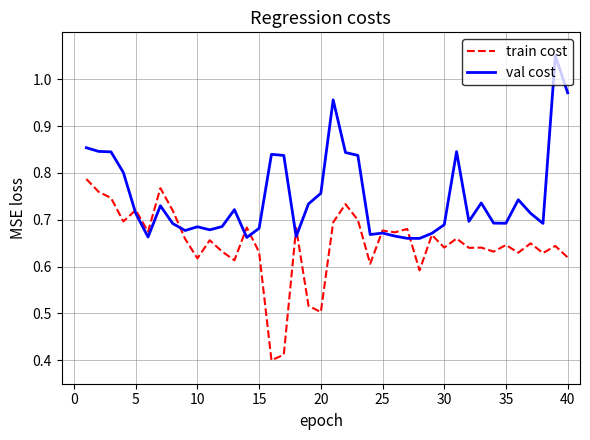

Which series has the largest total across all categories?

val cost